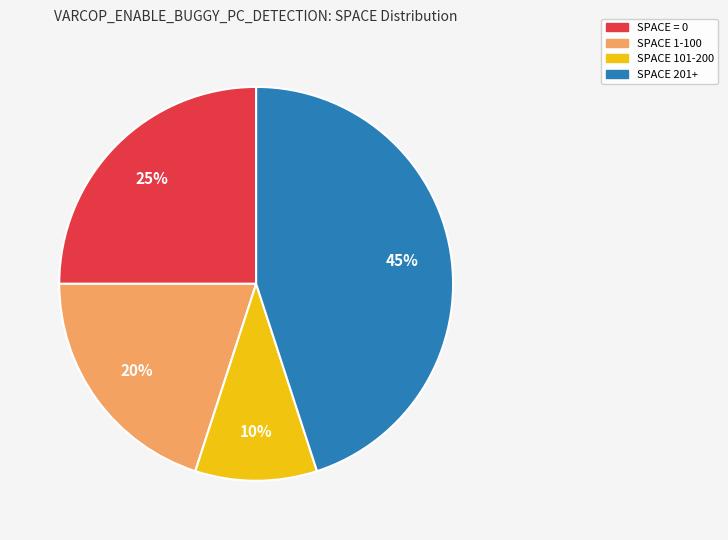

To the nearest percent, what is the average slice percentage?

25%